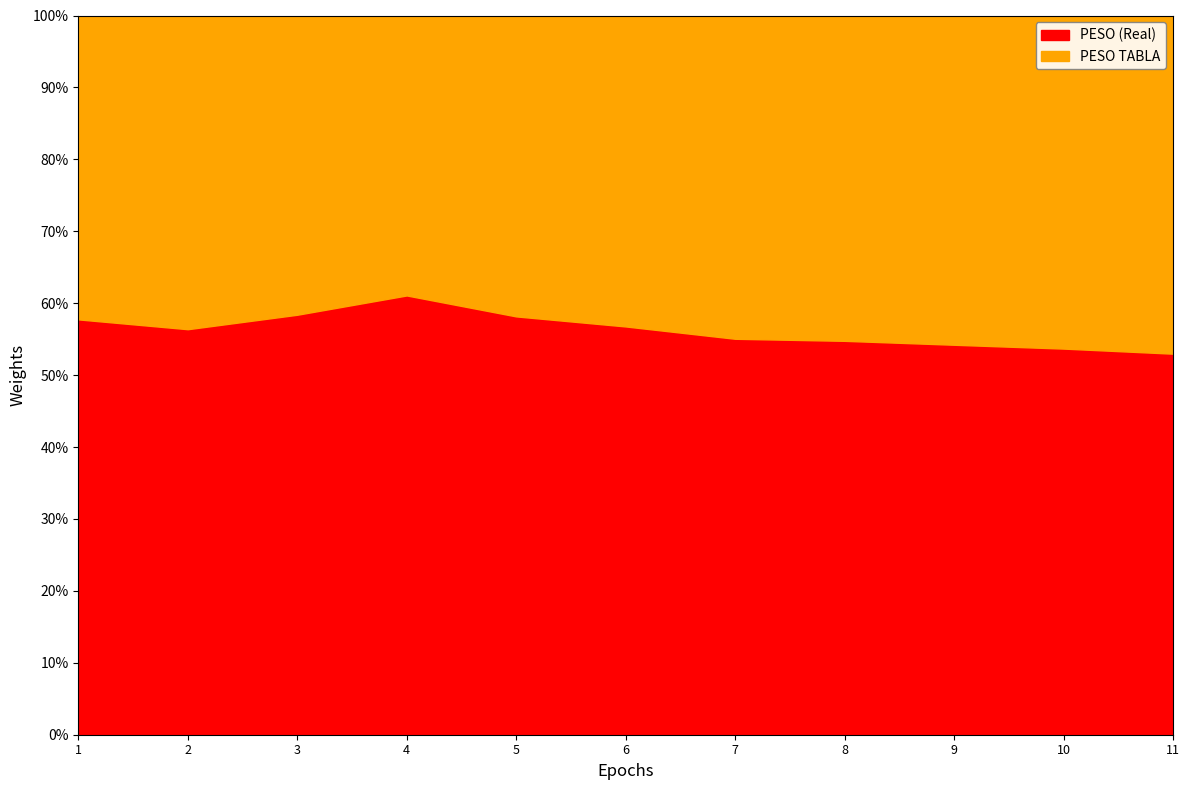

What is the difference between the PESO (Real) values at 11 and 2?

3.4